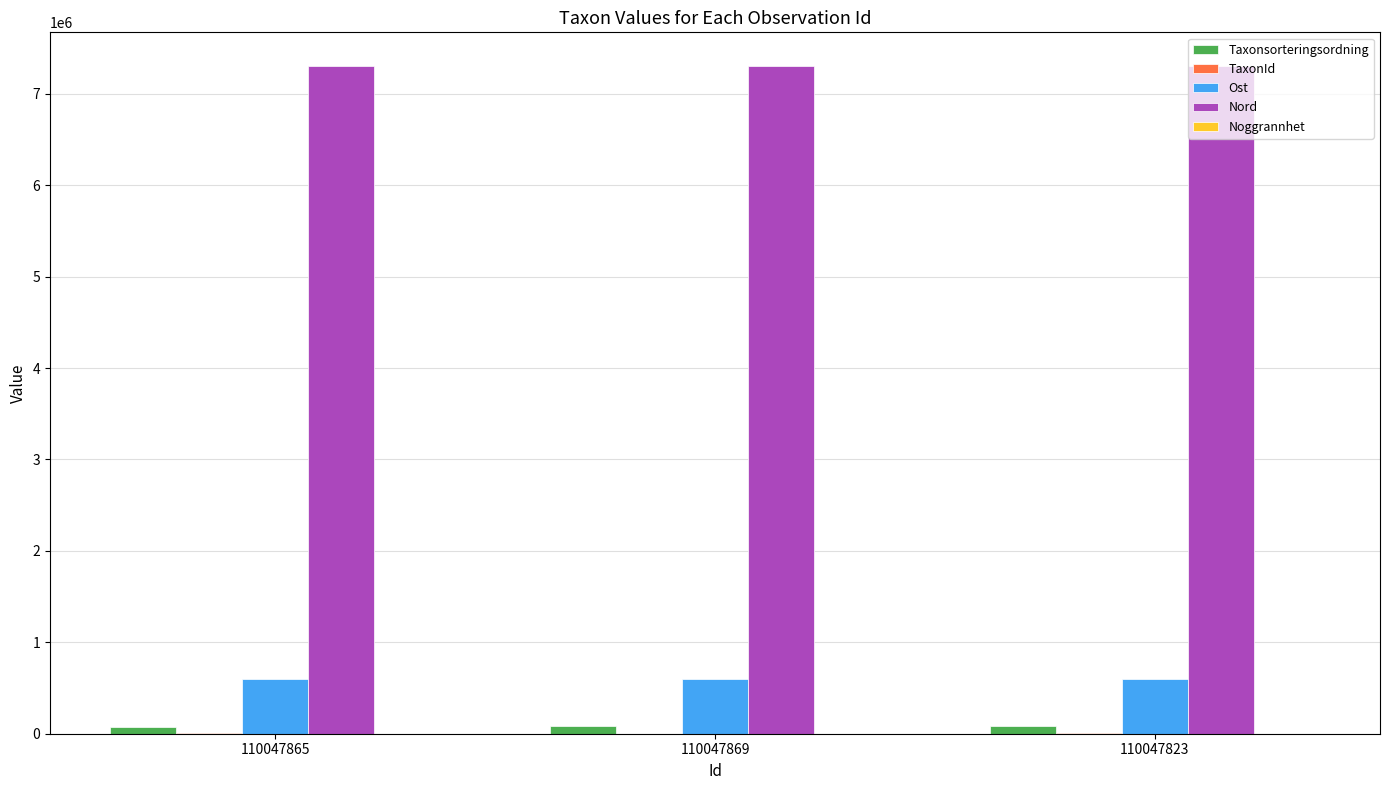

What is the maximum value for Ost?

602351